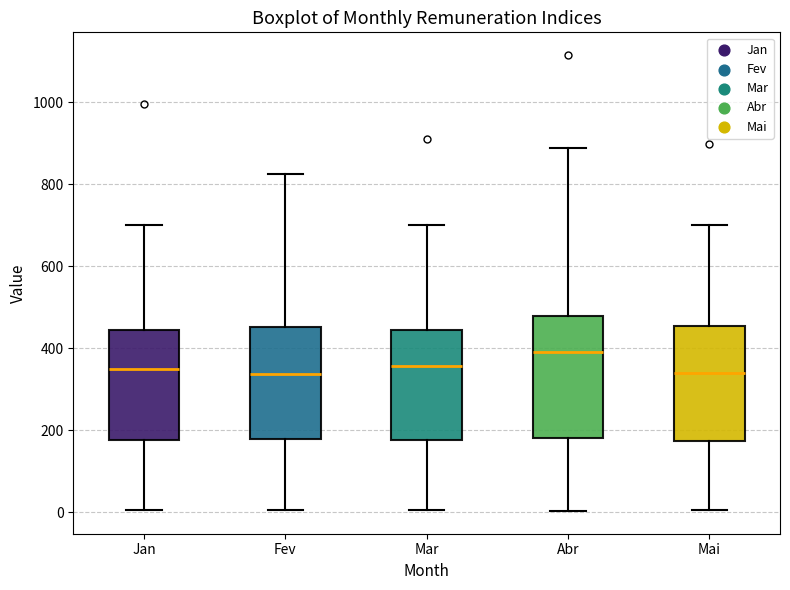

Where is the lower edge of the box for Mai on the y-axis? The values are not printed on the chart, so give them approximately, as read against the axis.

180